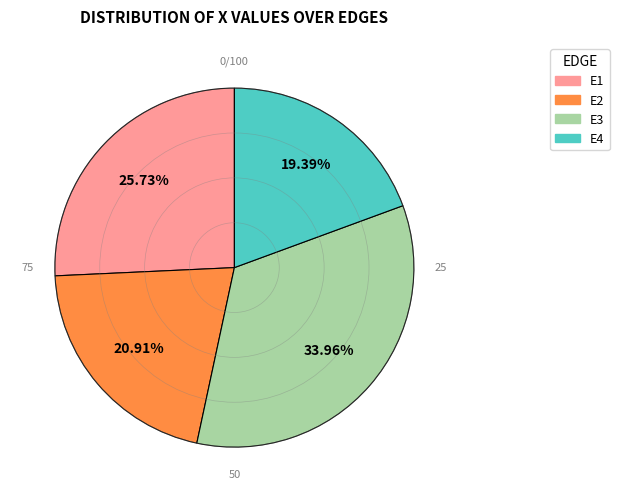

Does E1 account for over 50% of the chart?

No